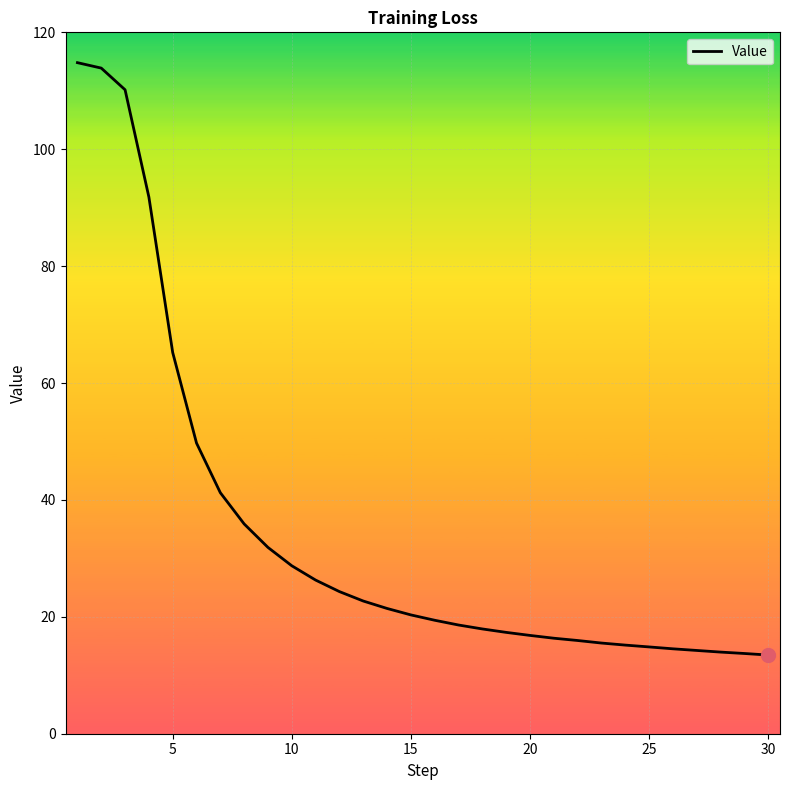

What is the smallest value displayed?

13.5